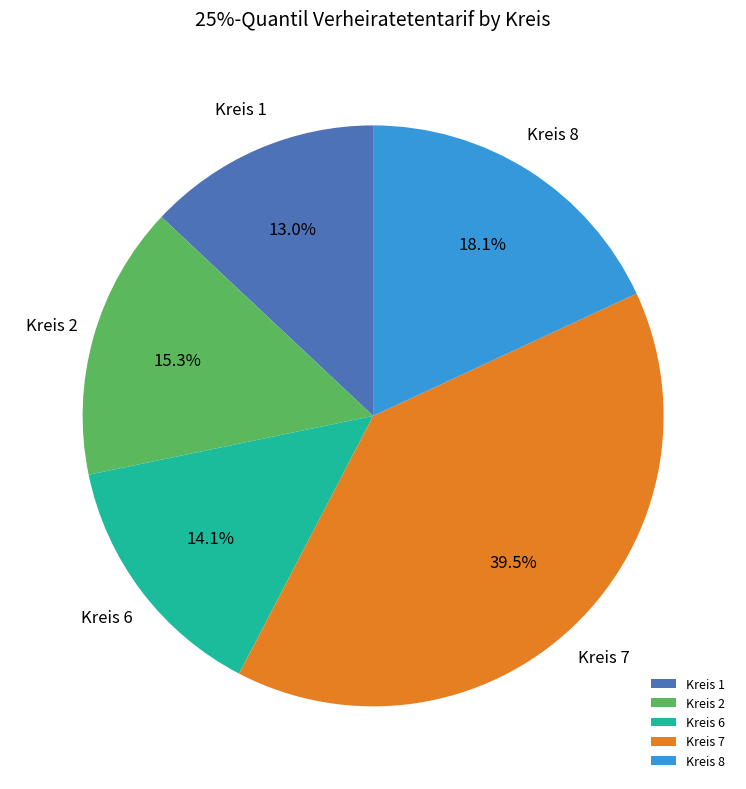

How much of the chart is everything except Kreis 2?

84.7%